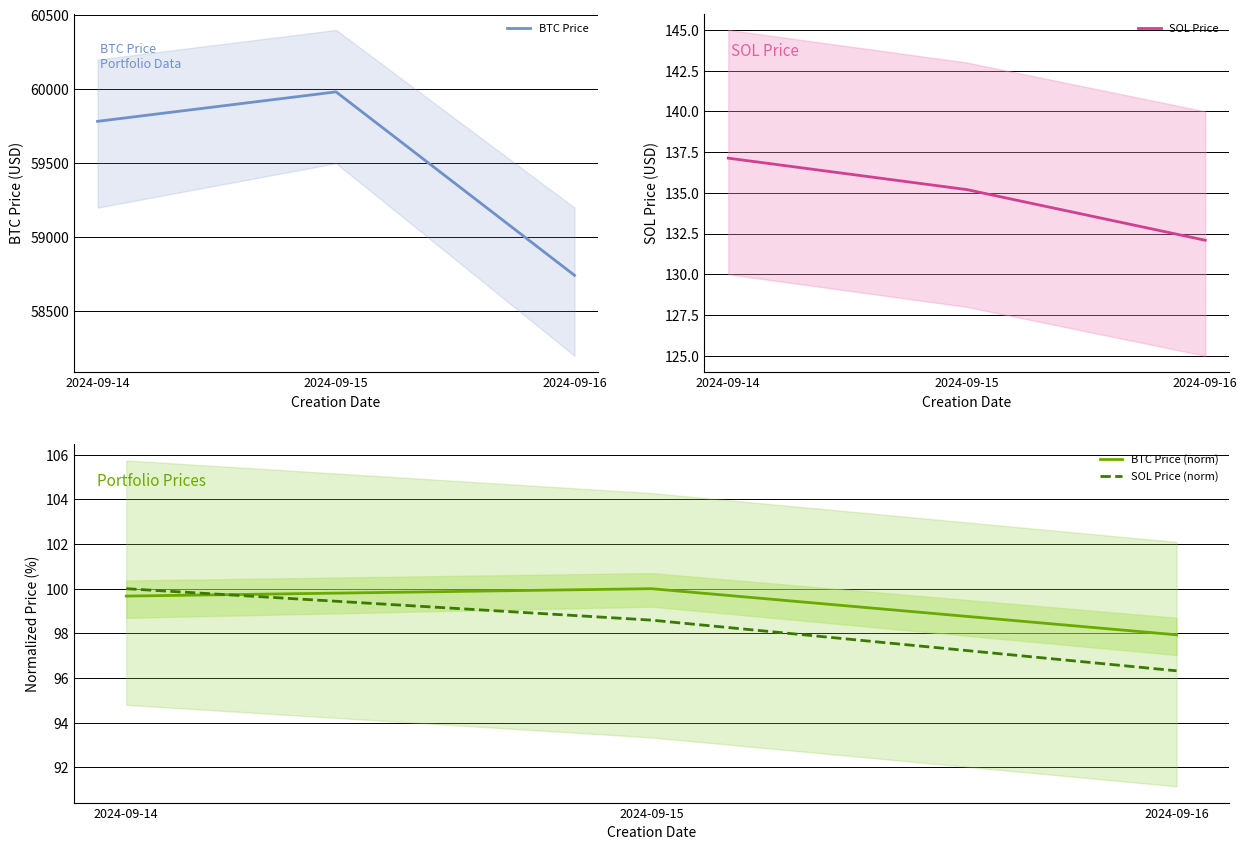

What is the value of the BTC Price point at the 1st from the left?

59782.8